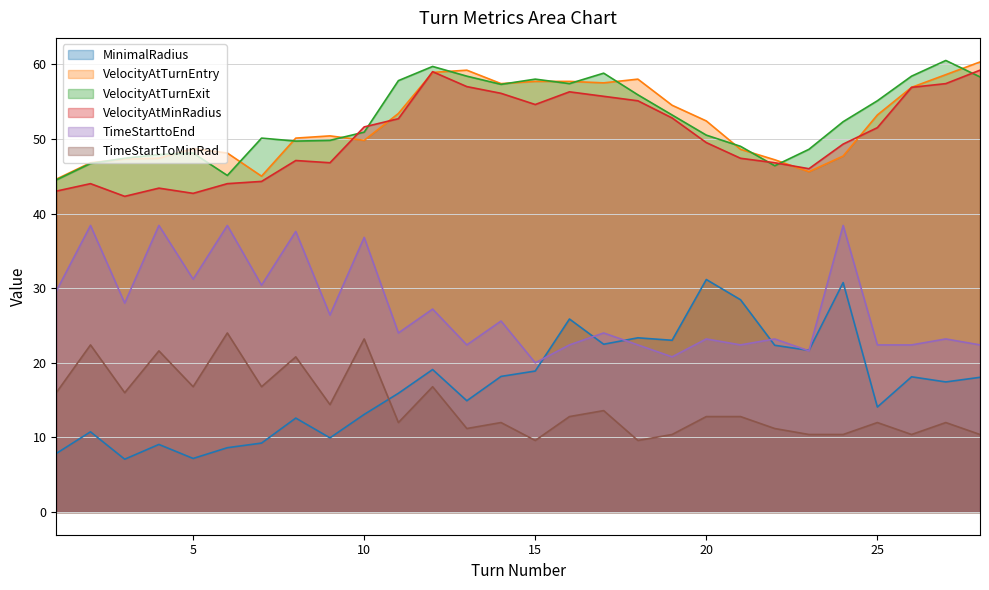

Between 15 and 19, which series saw the biggest shift?

VelocityAtTurnExit